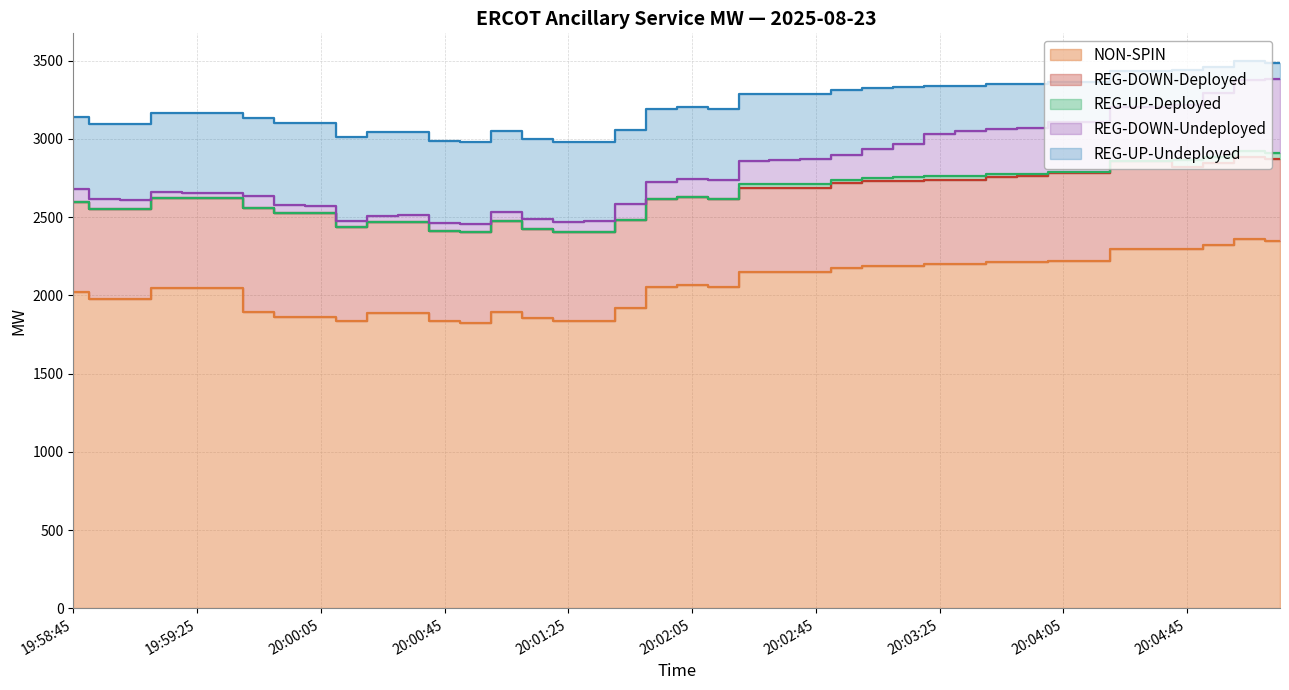

True or false: NON-SPIN and REG-DOWN-Undeployed cross at least once.

False